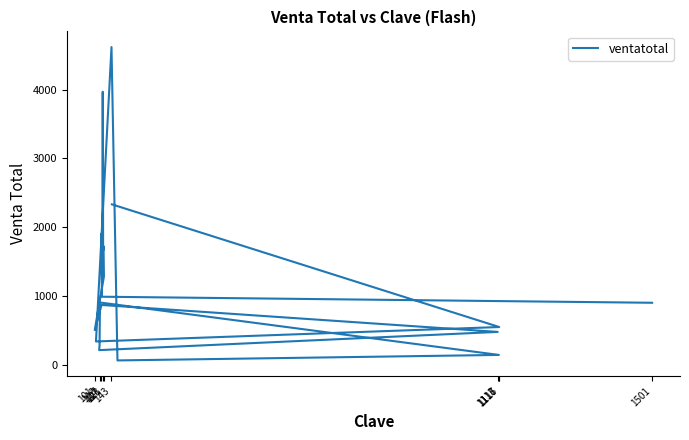

The chart shows a value of 1925 at 123. True or false?

False